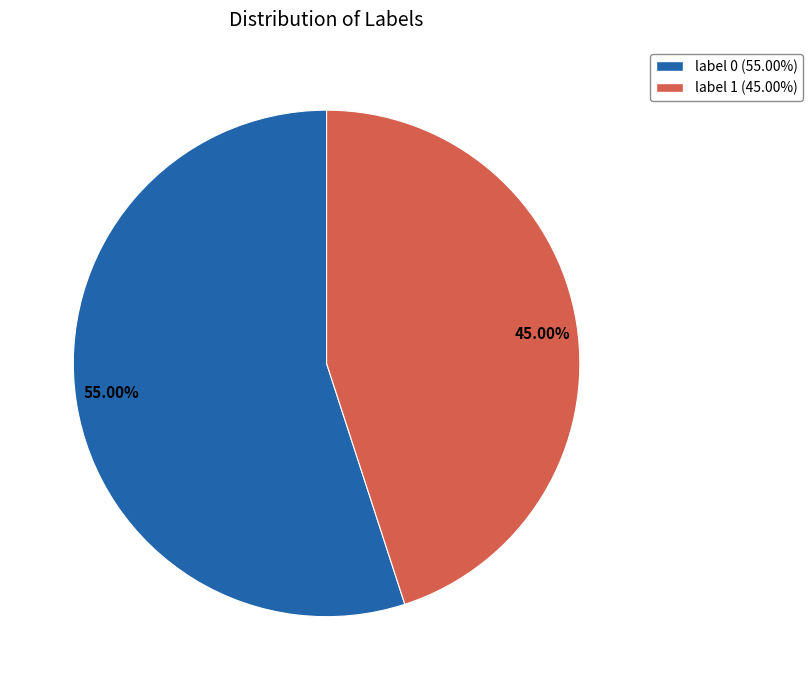

Between label 1 and label 0, which is larger?

label 0